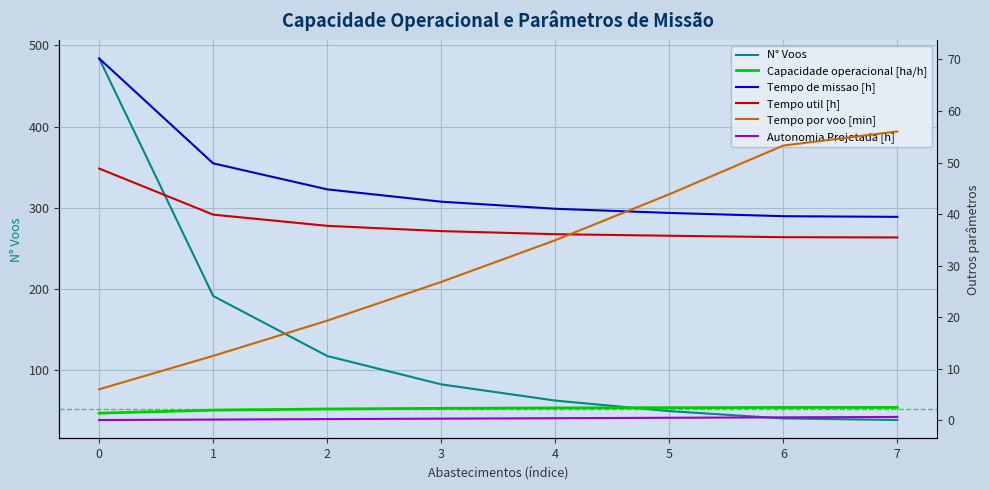

Rank the series at 7 from lowest to highest value.

Autonomia Projetada [h], Capacidade operacional [ha/h], Tempo util [h], N° Voos, Tempo de missao [h], Tempo por voo [min]